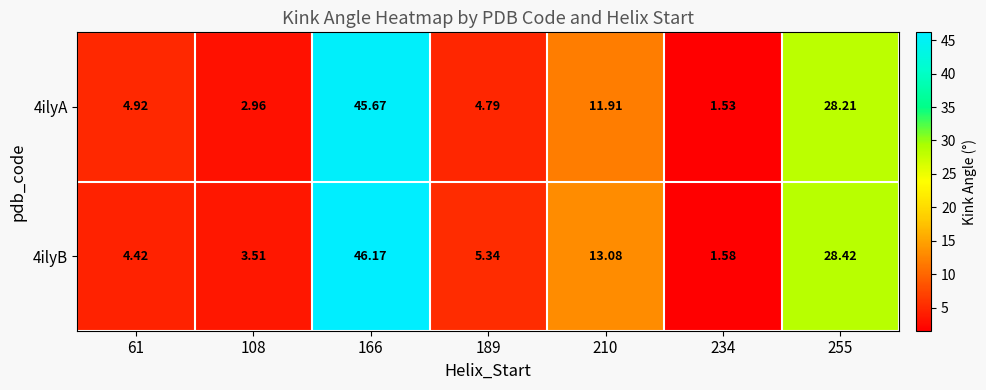

Is the value of 4ilyB at 189 greater than the value of 4ilyA at 255?

No